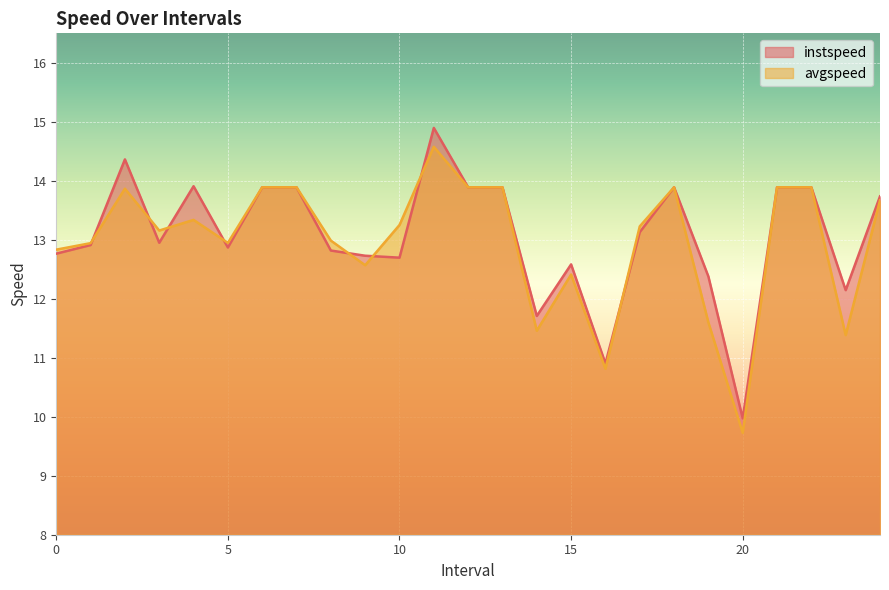

What is the approximate value of instspeed at 17.0?

13.1